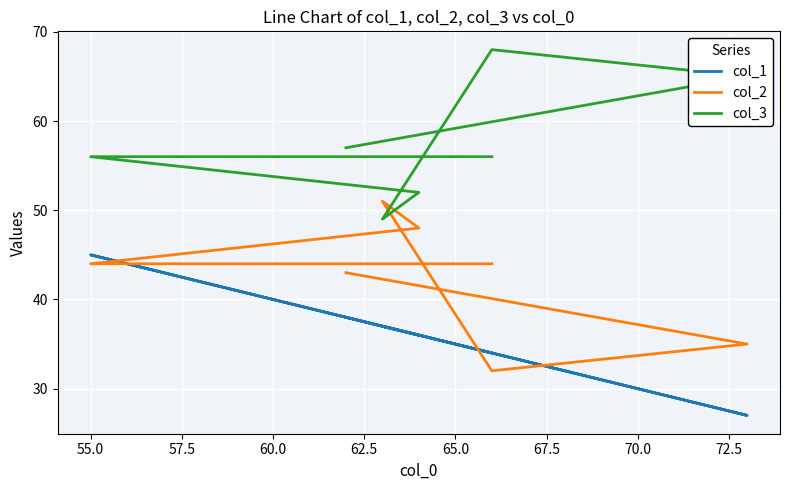

Which series changed the most between 62.5 and 67.5?

col_2